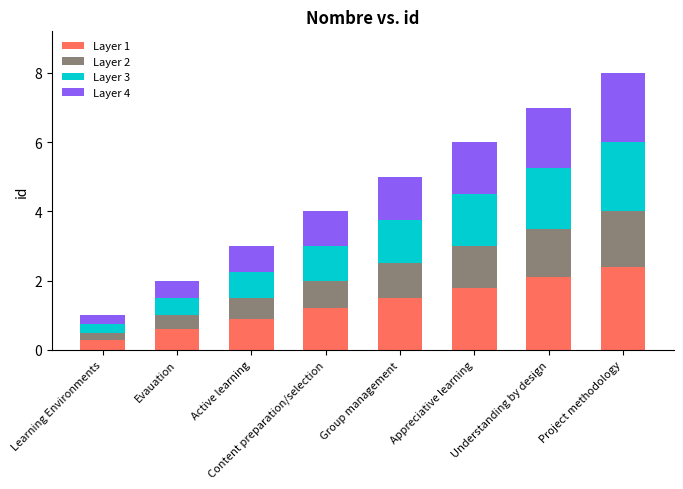

The value of Layer 1 at Understanding by design is 1.4. True or false?

False